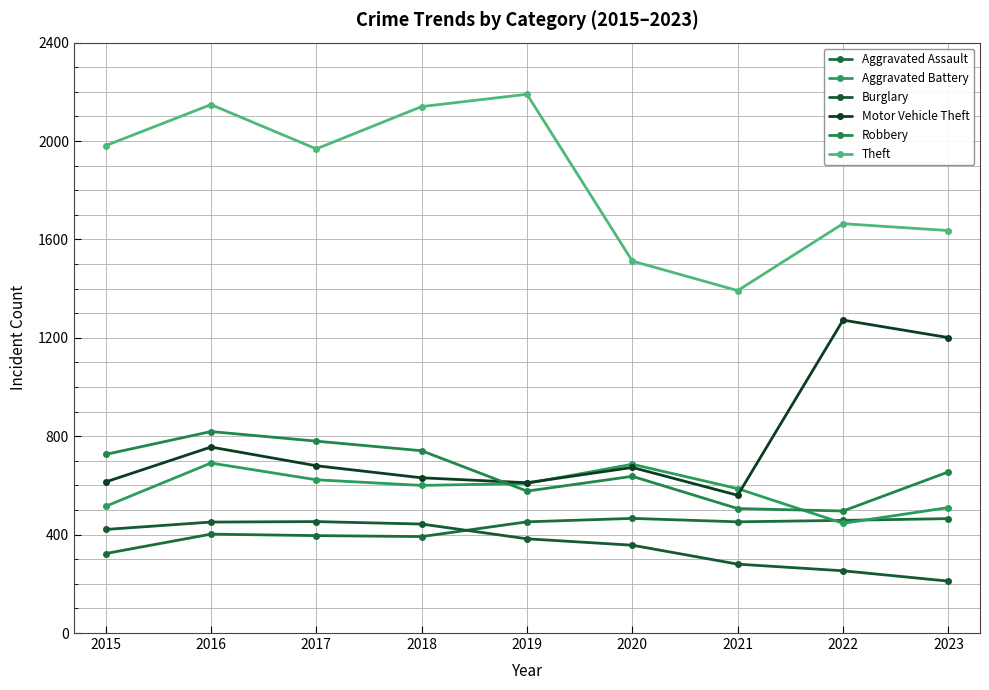

What is the average value of the Robbery series?

660